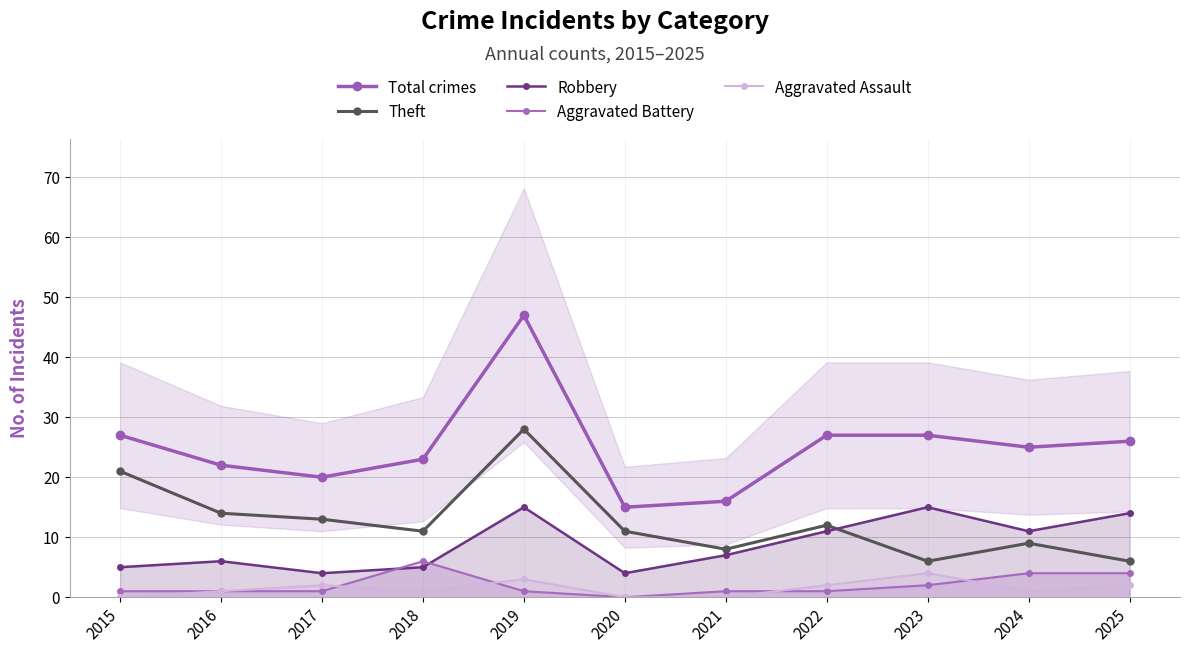

True or false: Aggravated Battery has a value of 1 at 2015.

True